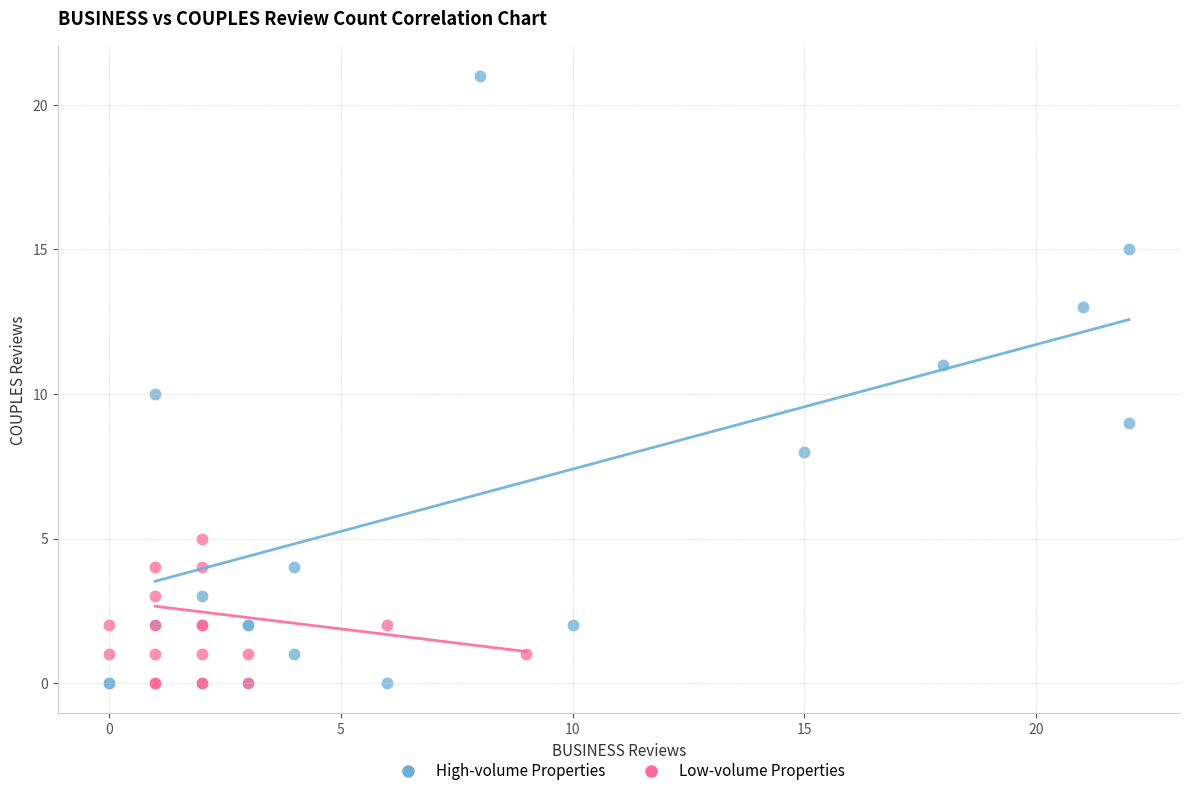

Which series reaches the maximum Y coordinate?

High-volume Properties